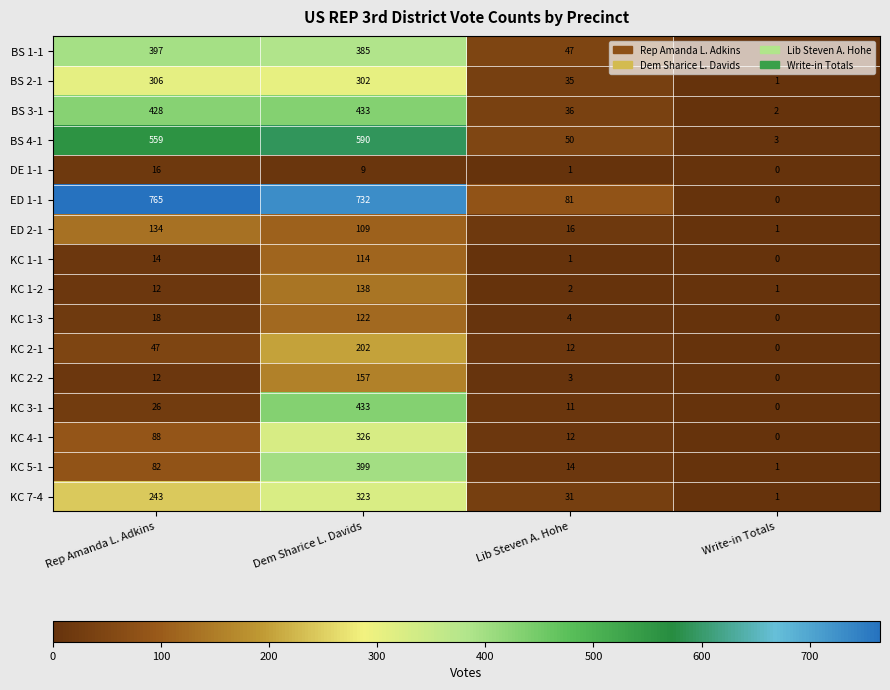

What is the total value across all series at Rep Amanda L. Adkins?

3147